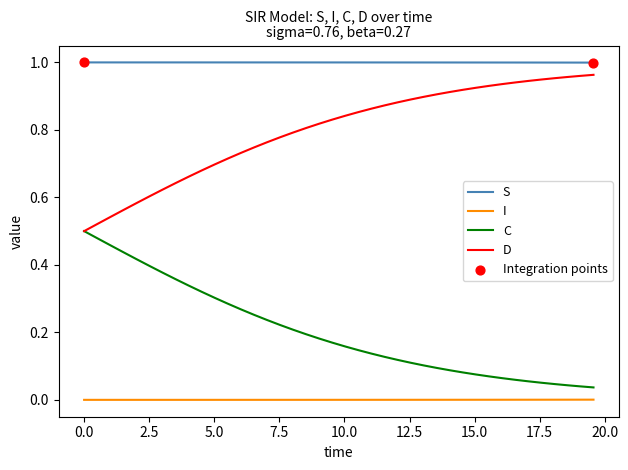

Rank the series by their average value, from lowest to highest.

I, C, D, S